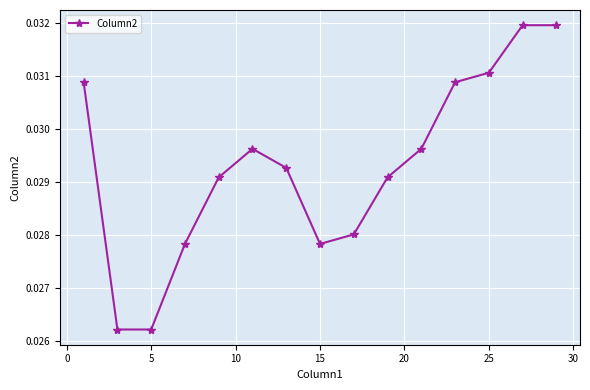

Count the values in the range 0 to 1.

15